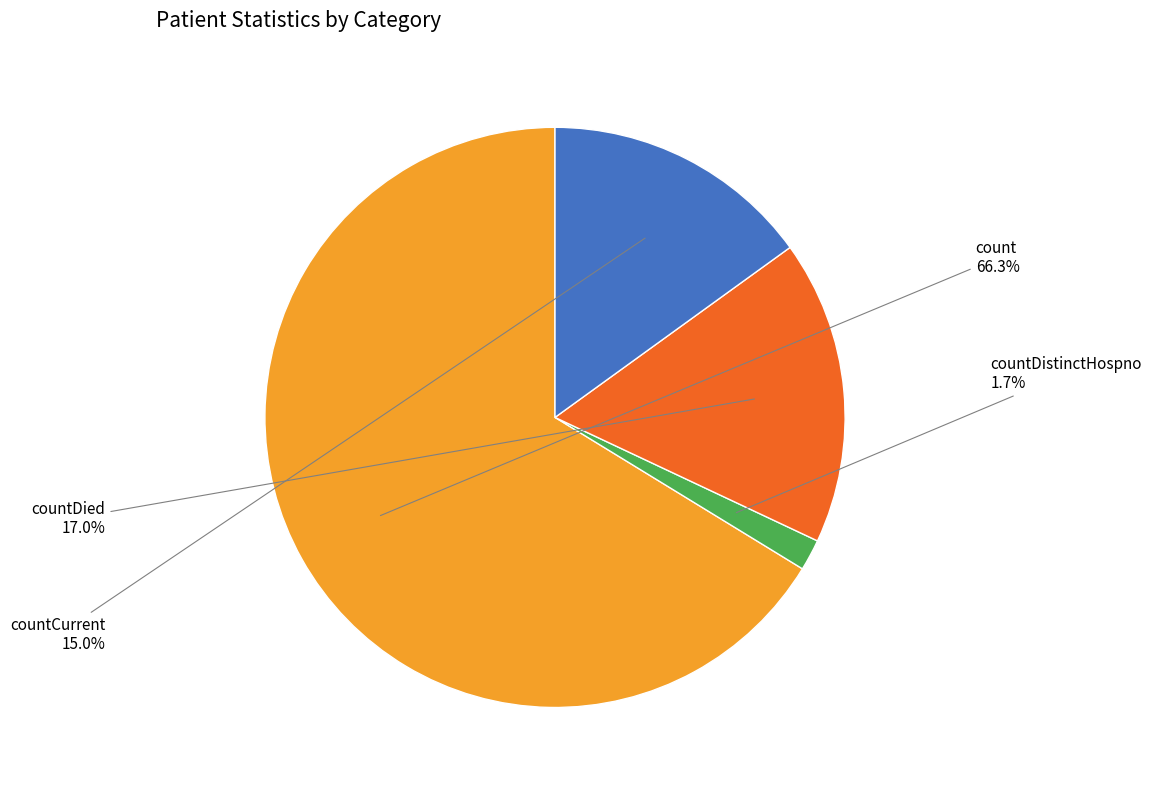

What percentage is the countDied slice, to the nearest percent?

17%